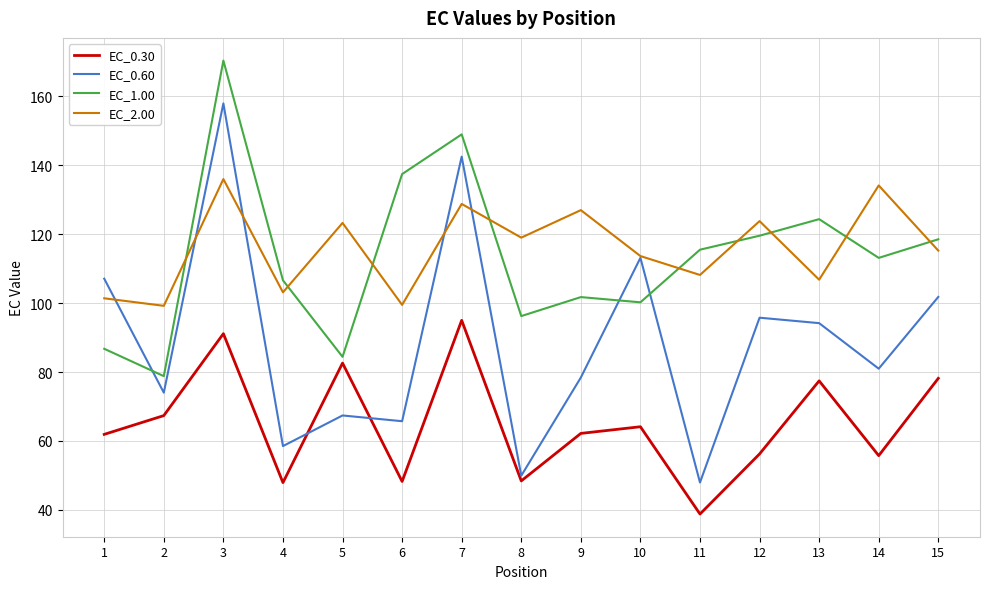

At 8, list the series in order from largest to smallest.

EC_2.00, EC_1.00, EC_0.60, EC_0.30